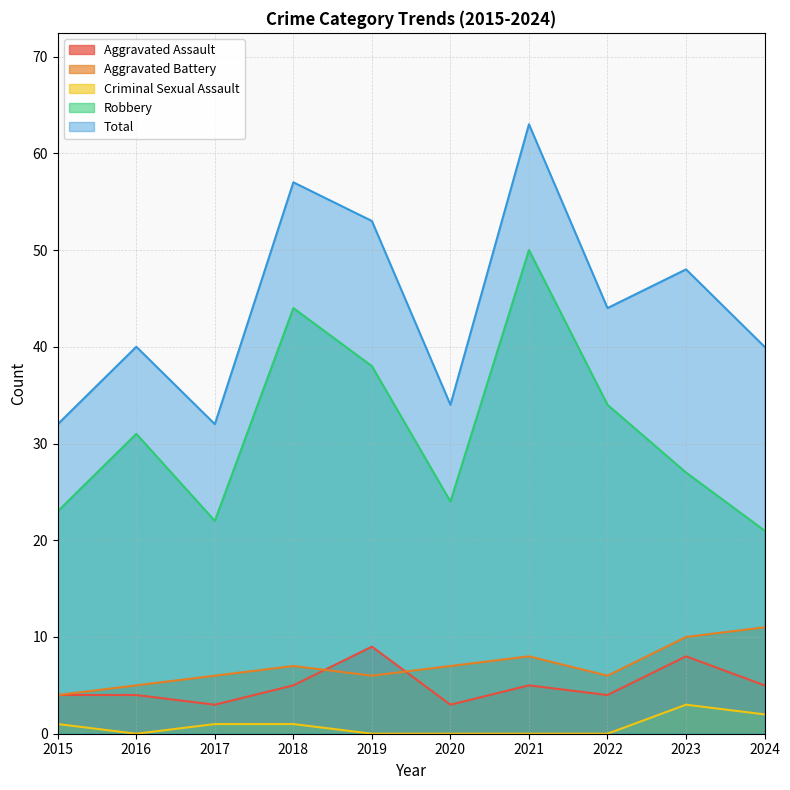

Reading left to right, what are all the values shown in this chart?

Aggravated Assault: 2015=4	2016=4	2017=3	2018=5	2019=9	2020=3	2021=5	2022=4	2023=8	2024=5
Aggravated Battery: 2015=4	2016=5	2017=6	2018=7	2019=6	2020=7	2021=8	2022=6	2023=10	2024=11
Criminal Sexual Assault: 2015=1	2016=0	2017=1	2018=1	2019=0	2020=0	2021=0	2022=0	2023=3	2024=2
Robbery: 2015=23	2016=31	2017=22	2018=44	2019=38	2020=24	2021=50	2022=34	2023=27	2024=21
Total: 2015=32	2016=40	2017=32	2018=57	2019=53	2020=34	2021=63	2022=44	2023=48	2024=40